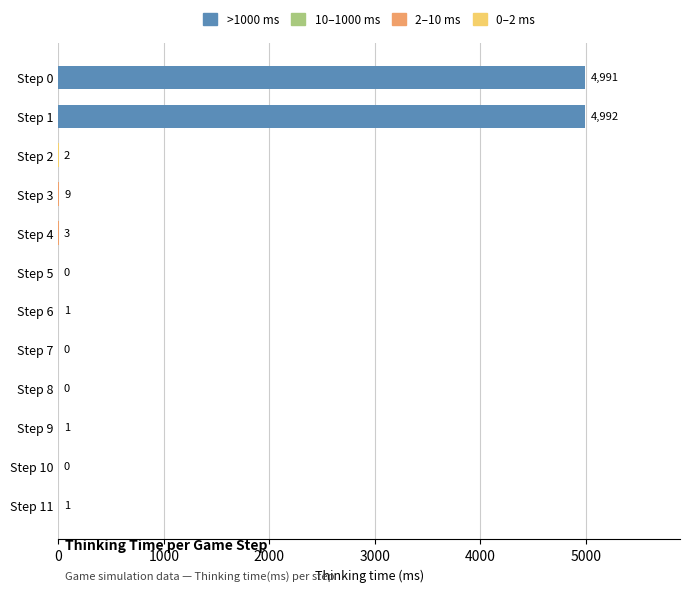

What is the ratio of the value at Step 3 to the value at Step 9?

9.0